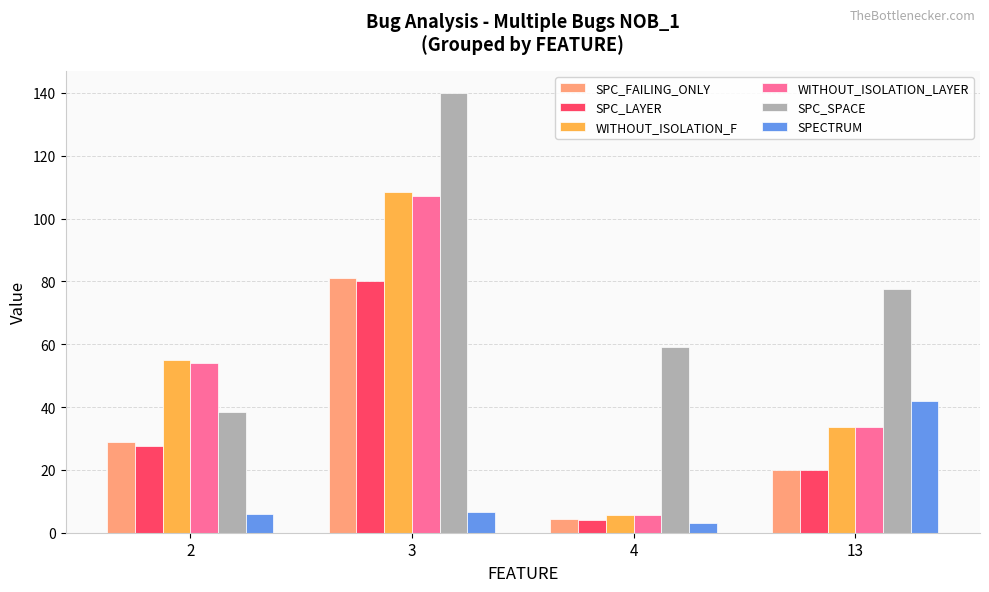

The value of SPC_LAYER at 3 is 80.0. True or false?

True